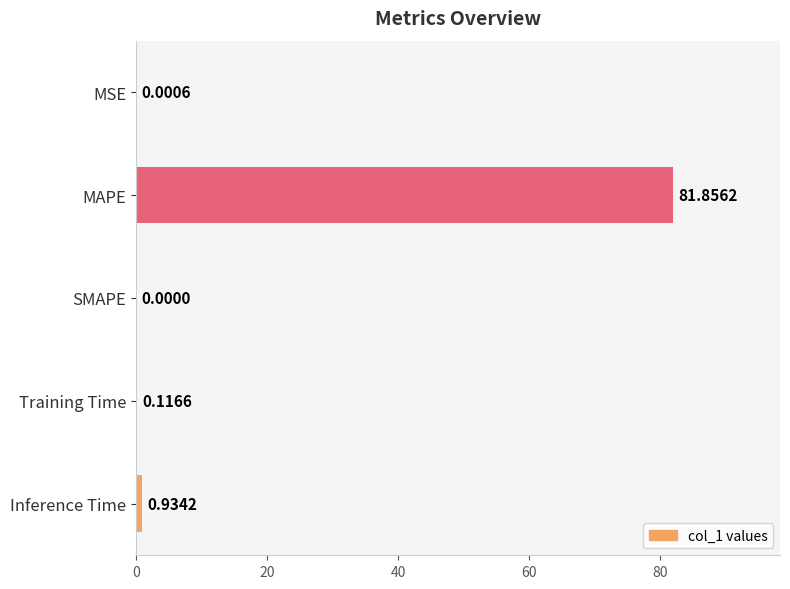

Which label corresponds to the largest value in the chart?

MAPE